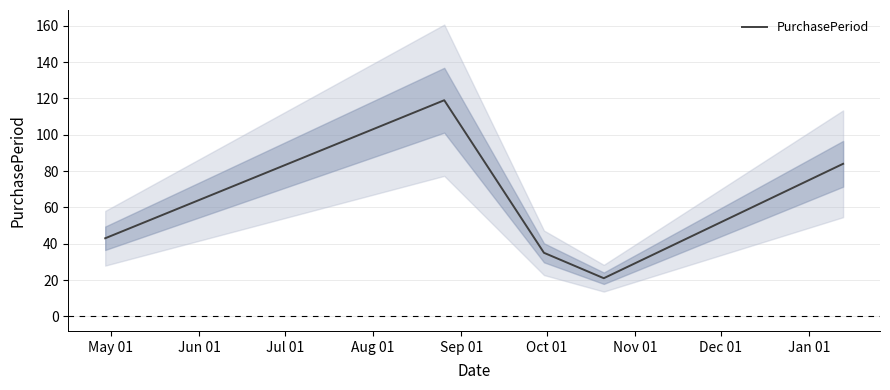

What is the minimum value for PurchasePeriod?

21